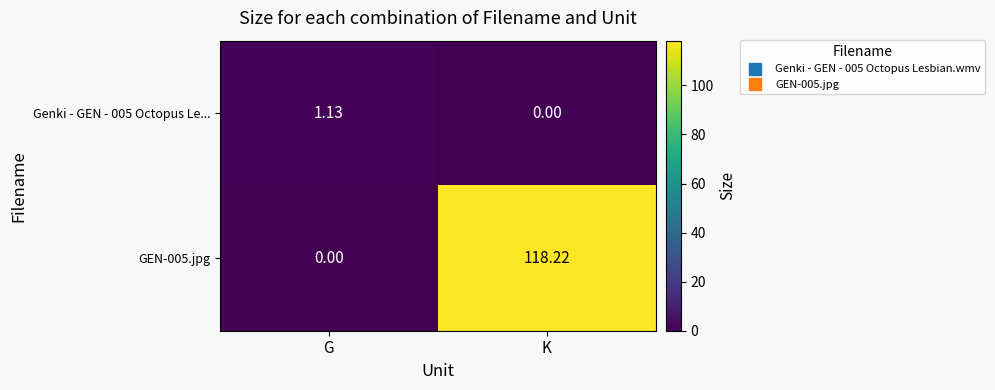

At which label does Genki - GEN - 005 Octopus Le... first exceed 1?

G